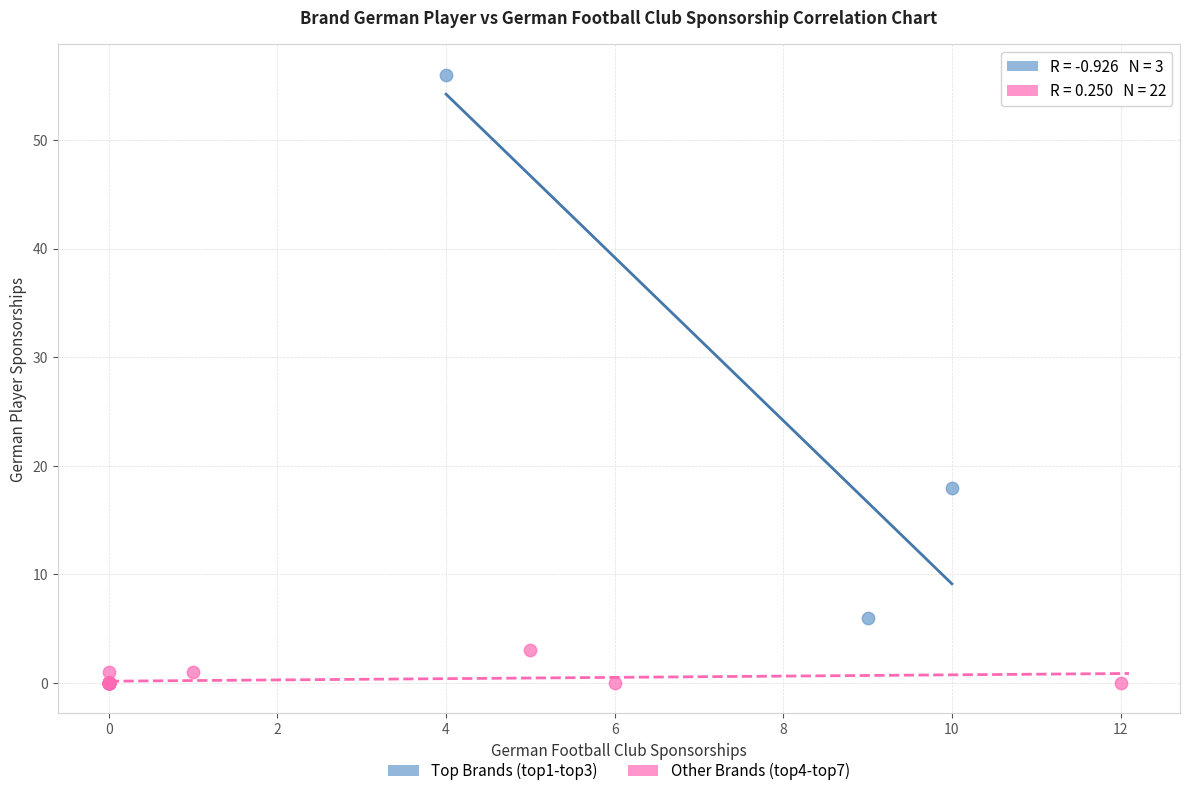

What are all the series names shown in the legend?

Top Brands (top1-top3), Other Brands (top4-top7)